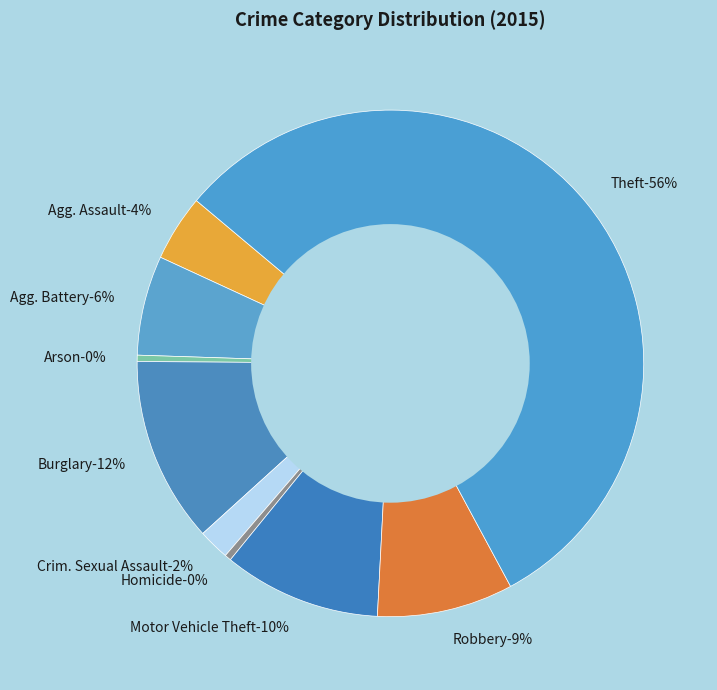

What is the ratio of the value at Theft to the value at Aggravated Assault?

13.2